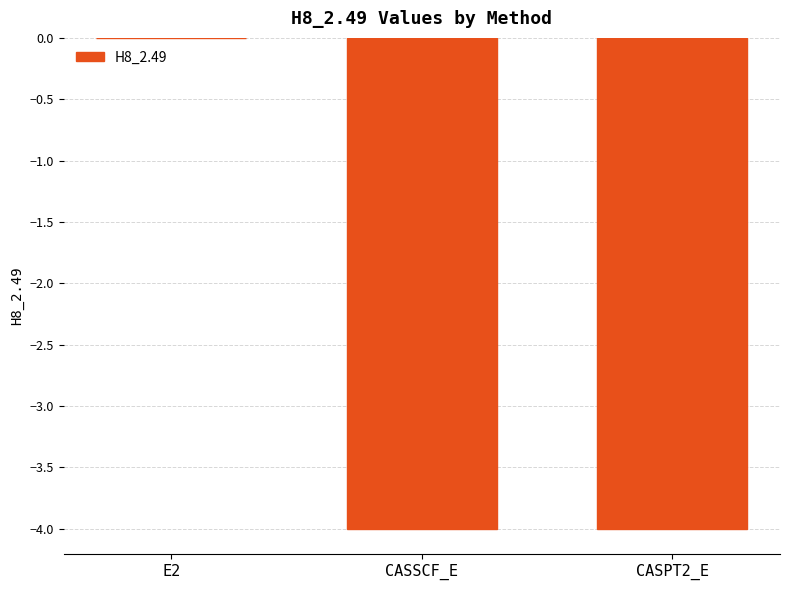

The chart shows a value of -1.9 at CASPT2_E. True or false?

False